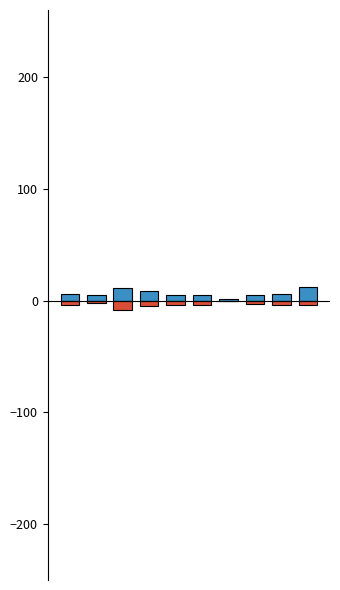

The Total series shows 3 at 2. True or false?

False